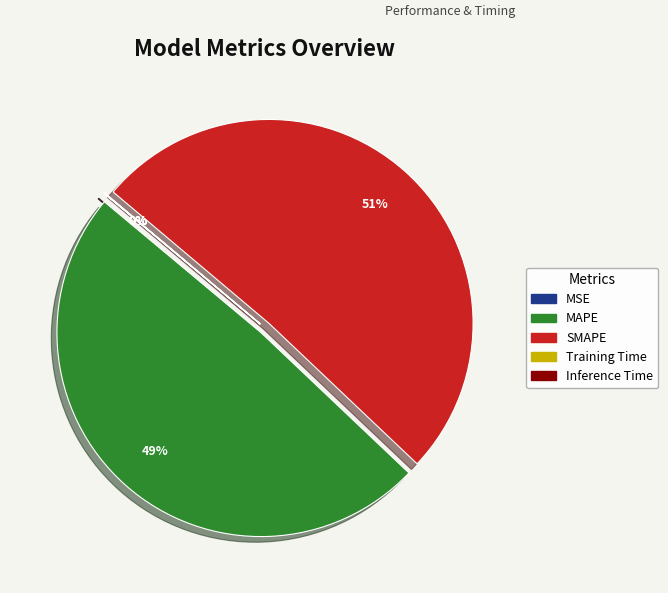

To the nearest percent, what is the difference between the largest and smallest slice percentages?

51%